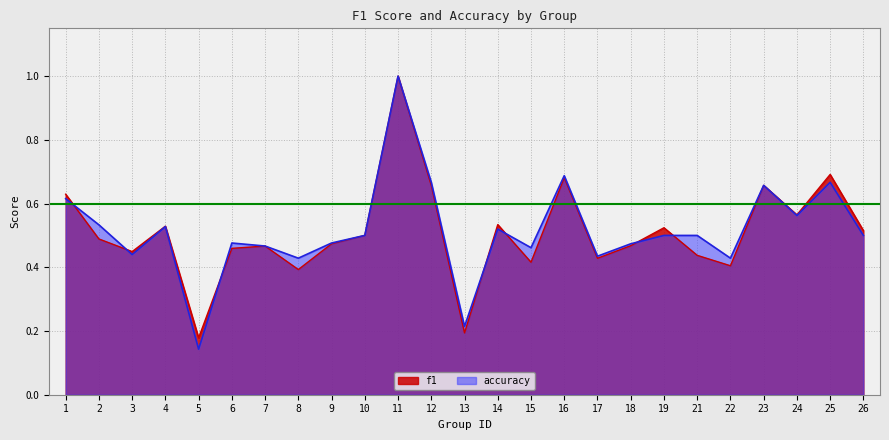

At which label is f1 closest to 0?

5